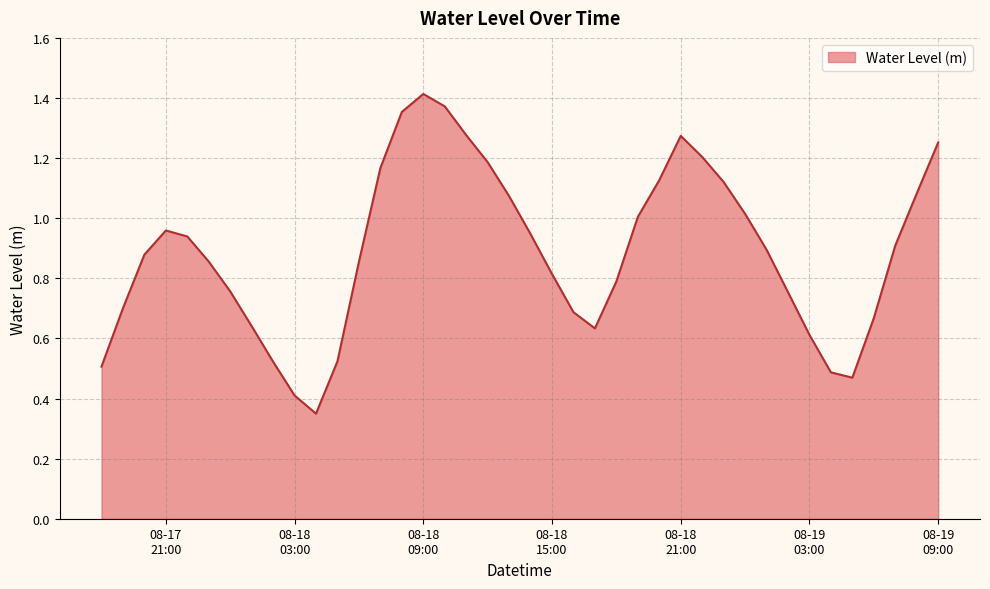

Rank the categories by value from highest to lowest.

2023-08-18 09:00:00, 2023-08-18 10:00:00, 2023-08-18 08:00:00, 2023-08-18 11:00:00, 2023-08-18 21:00:00, 2023-08-19 09:00:00, 2023-08-18 22:00:00, 2023-08-18 12:00:00, 2023-08-18 07:00:00, 2023-08-18 20:00:00, 2023-08-18 23:00:00, 2023-08-19 08:00:00, 2023-08-18 13:00:00, 2023-08-19 00:00:00, 2023-08-18 19:00:00, 2023-08-17 21:00:00, 2023-08-18 14:00:00, 2023-08-17 22:00:00, 2023-08-19 07:00:00, 2023-08-19 01:00:00, 2023-08-17 20:00:00, 2023-08-17 23:00:00, 2023-08-18 06:00:00, 2023-08-18 15:00:00, 2023-08-18 18:00:00, 2023-08-18 00:00:00, 2023-08-19 02:00:00, 2023-08-17 19:00:00, 2023-08-18 16:00:00, 2023-08-19 06:00:00, 2023-08-18 01:00:00, 2023-08-18 17:00:00, 2023-08-19 03:00:00, 2023-08-18 05:00:00, 2023-08-18 02:00:00, 2023-08-17 18:00:00, 2023-08-19 04:00:00, 2023-08-19 05:00:00, 2023-08-18 03:00:00, 2023-08-18 04:00:00